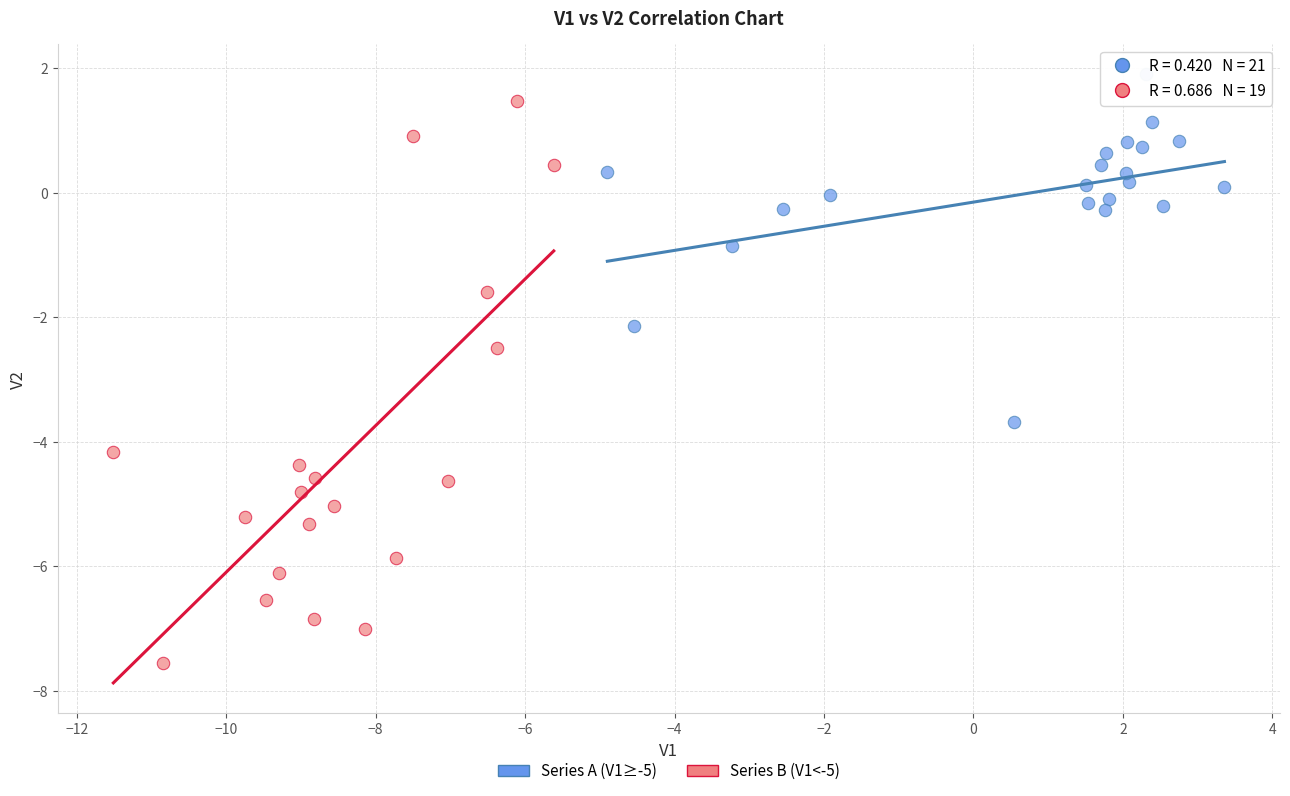

Which series contains the lowest Y value?

Series B (V1<-5)